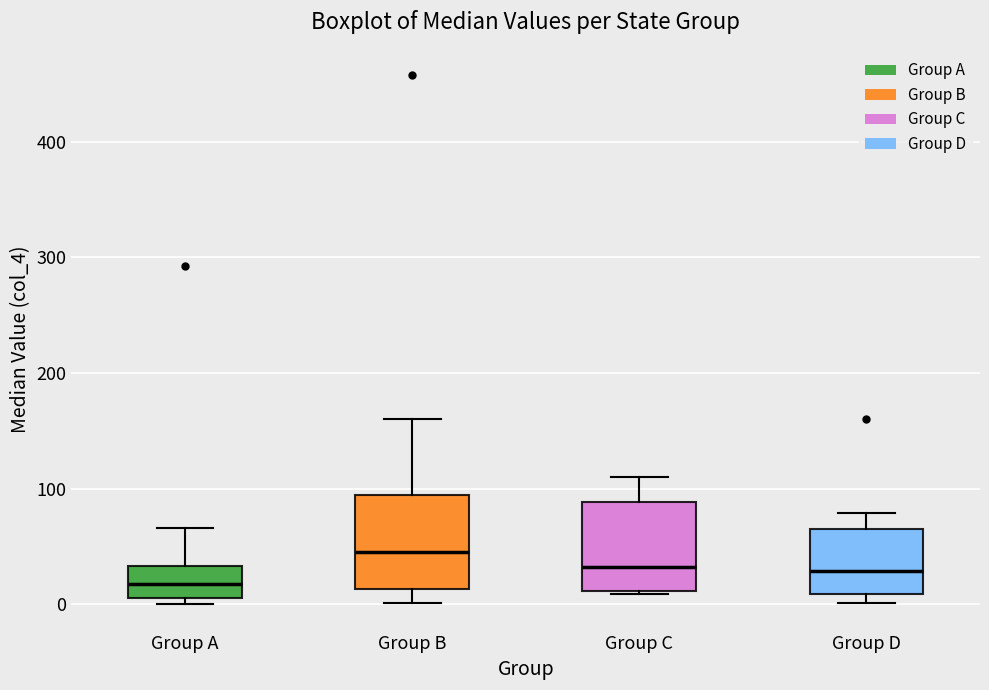

Where does the upper whisker of the box for Group C end on the y-axis? The values are not printed on the chart, so give them approximately, as read against the axis.

110